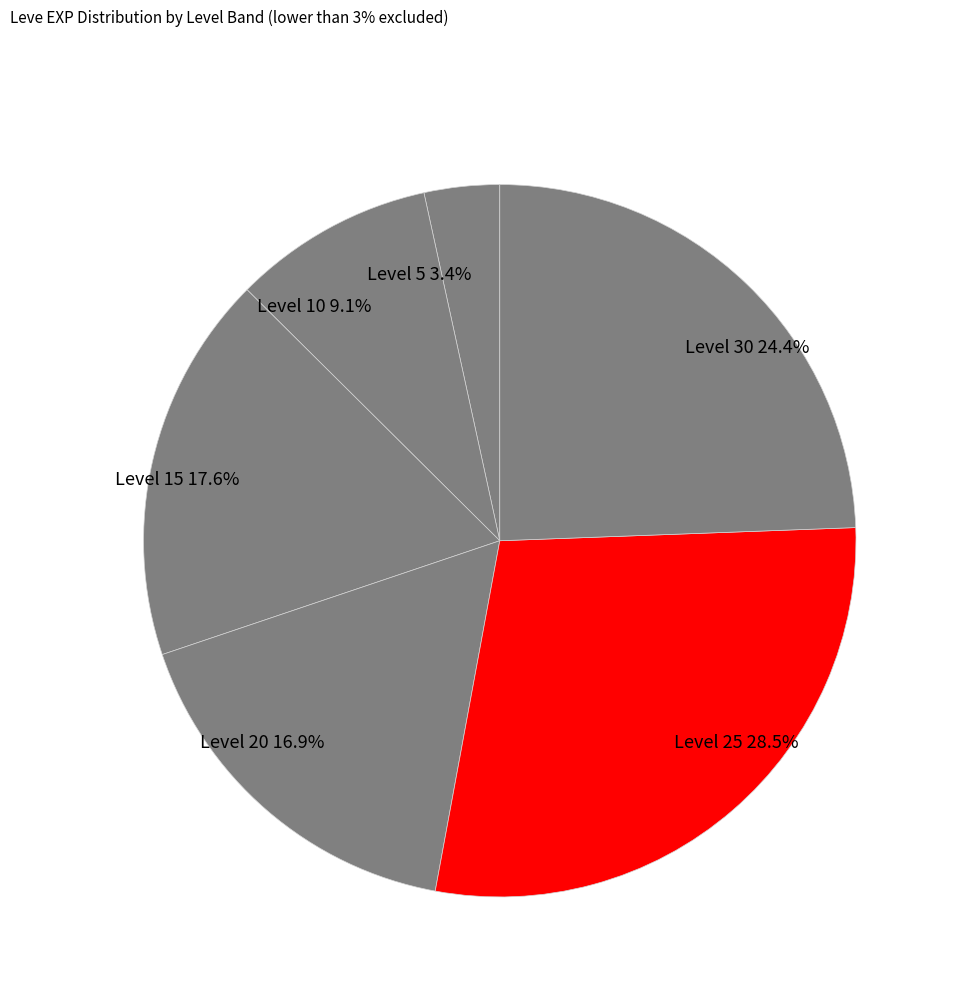

What percentage is NOT represented by Level 20?

83.1%